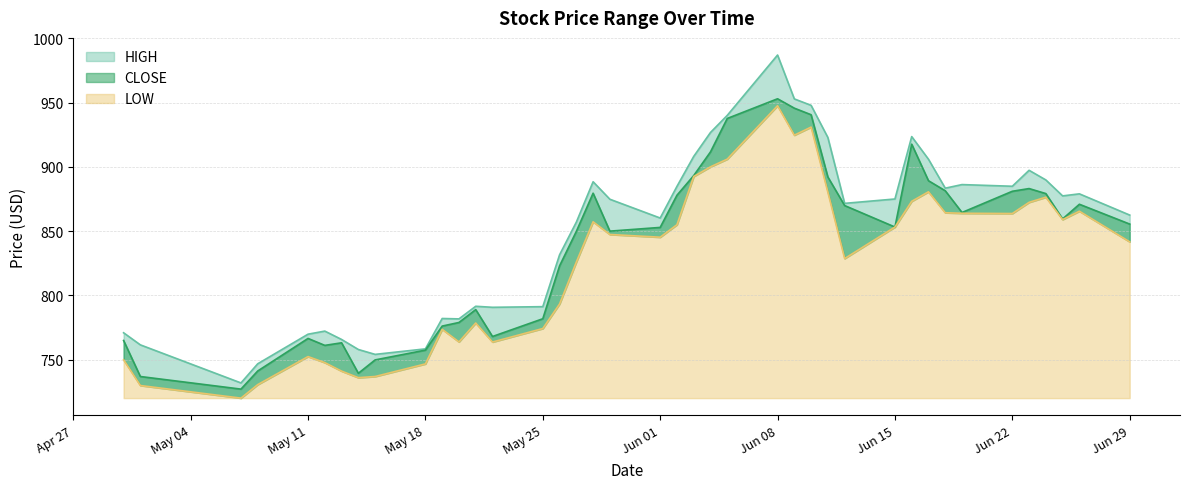

At 2020-06-16, list the series in order from largest to smallest.

HIGH, CLOSE, LOW